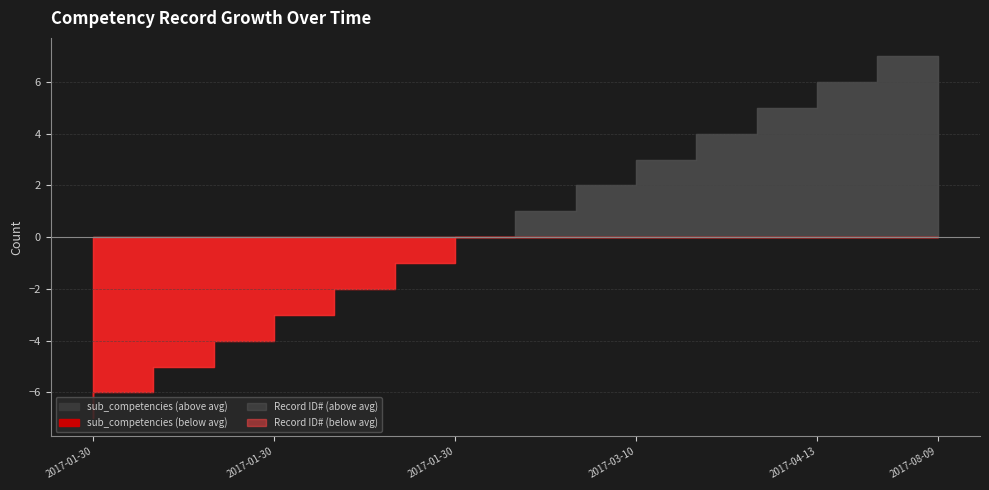

What are all the series names shown in the legend?

sub_competencies, Record ID#